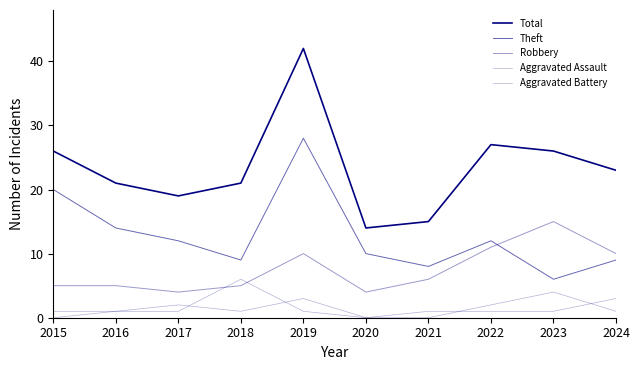

Does the chart display data point markers on the line(s)?

No